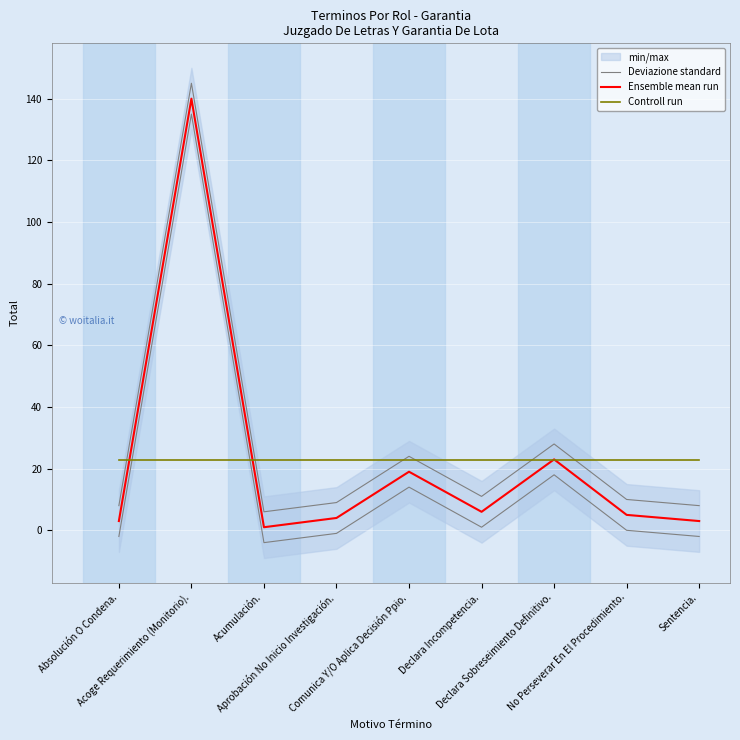

What is the label of the 9th point from the left?

Sentencia.